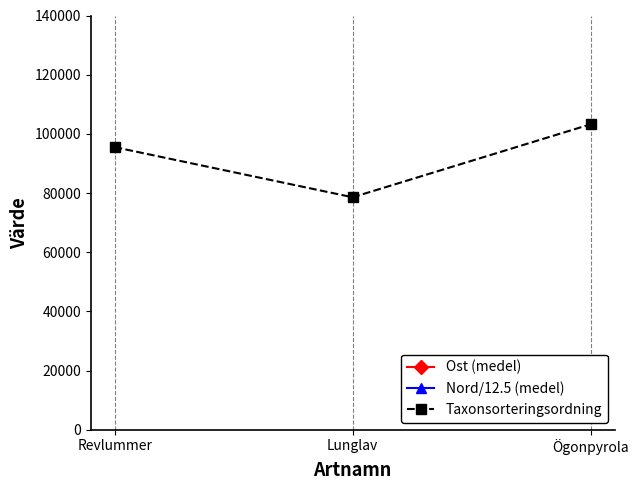

What is the label of the 2nd point from the right?

Lunglav